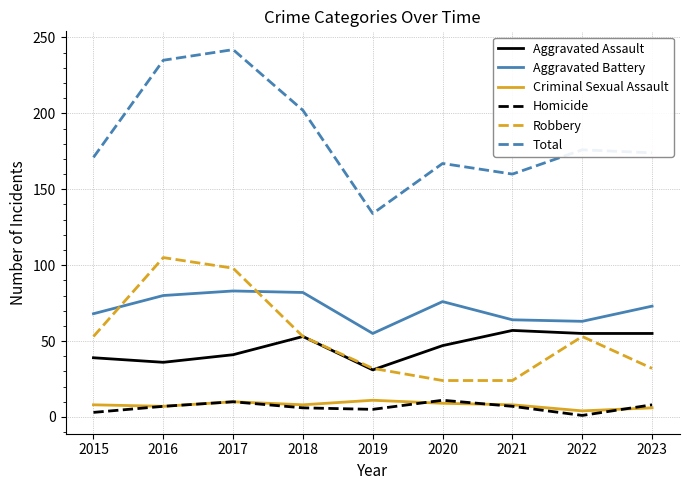

The value of Robbery at 2017 is 98. True or false?

True